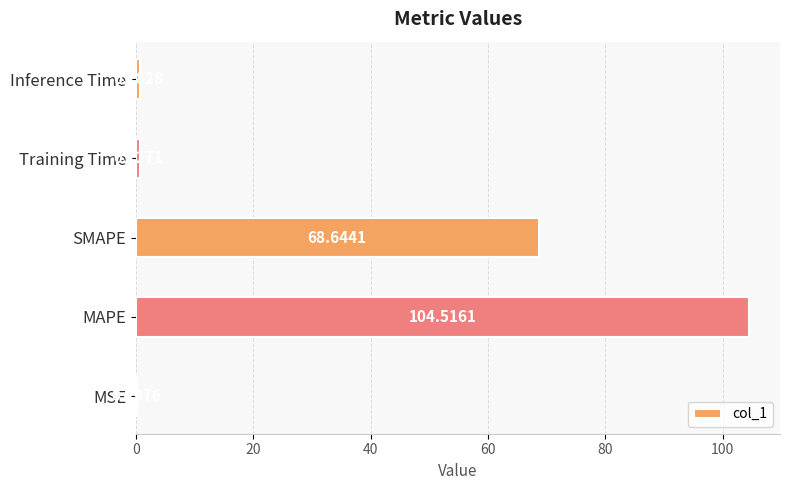

What is the sum of the values at MSE and SMAPE?

68.8